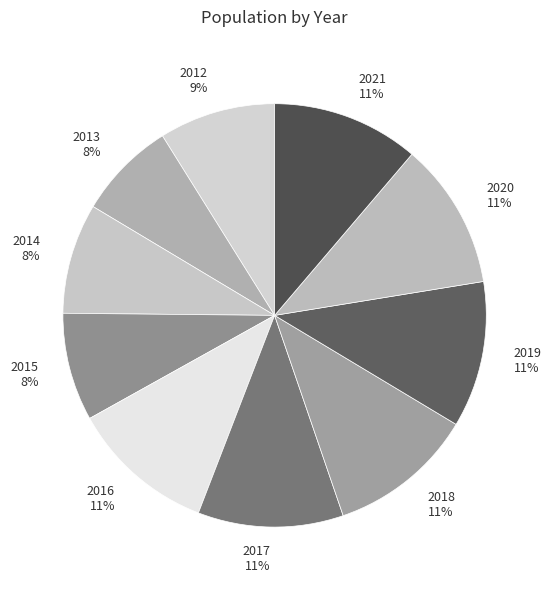

To the nearest percent, what is the combined percentage of 2018 11% and 2021 11%?

22%